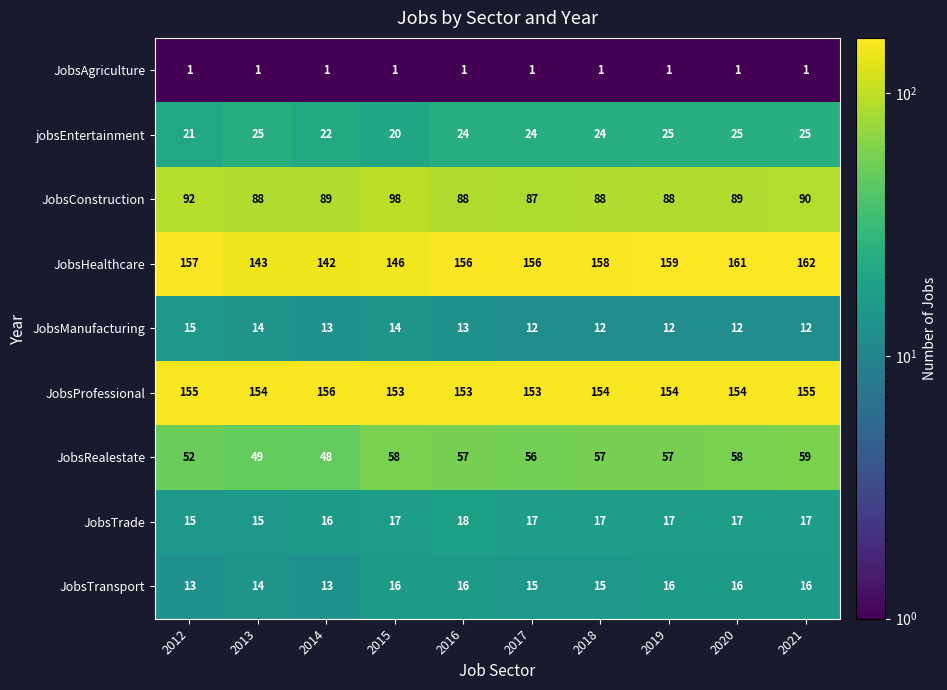

Read the JobsHealthcare value at 2014, to the nearest 5.

140